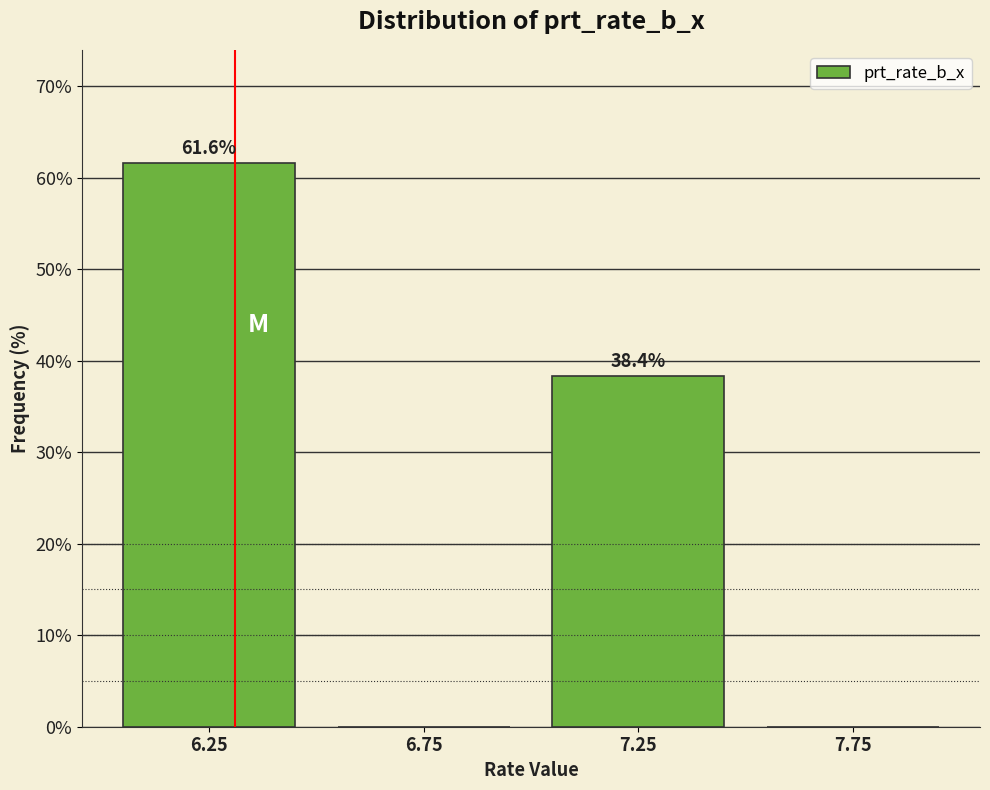

Over which range of the x-axis is the bar tallest?

6.0 to 6.5